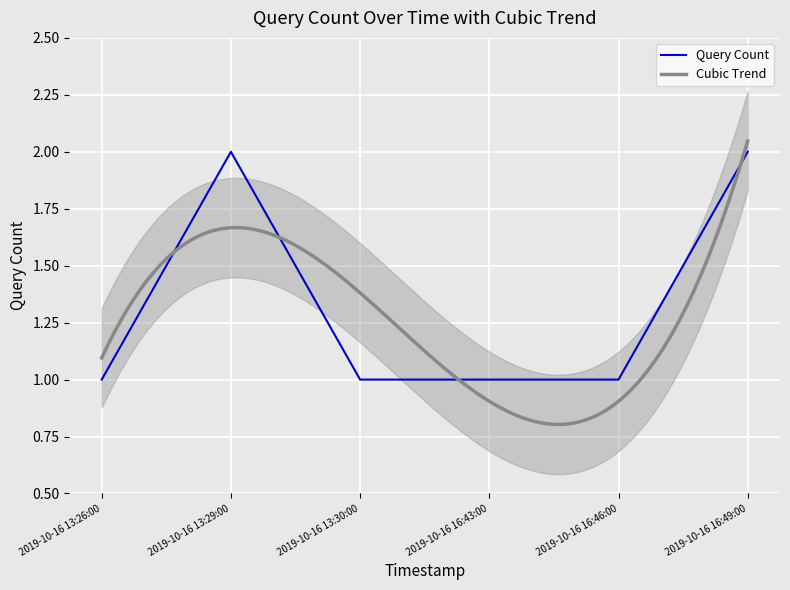

How many interior local peaks (higher than both neighbors) does the data have?

1